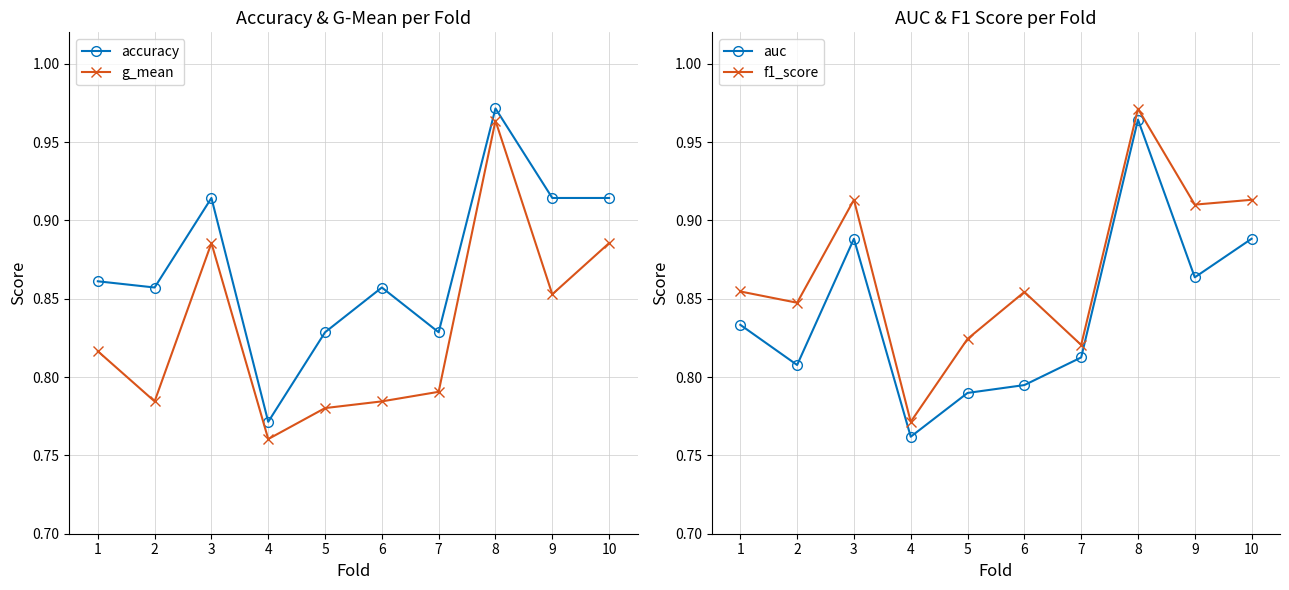

At which category does g_mean reach its first local valley?

2